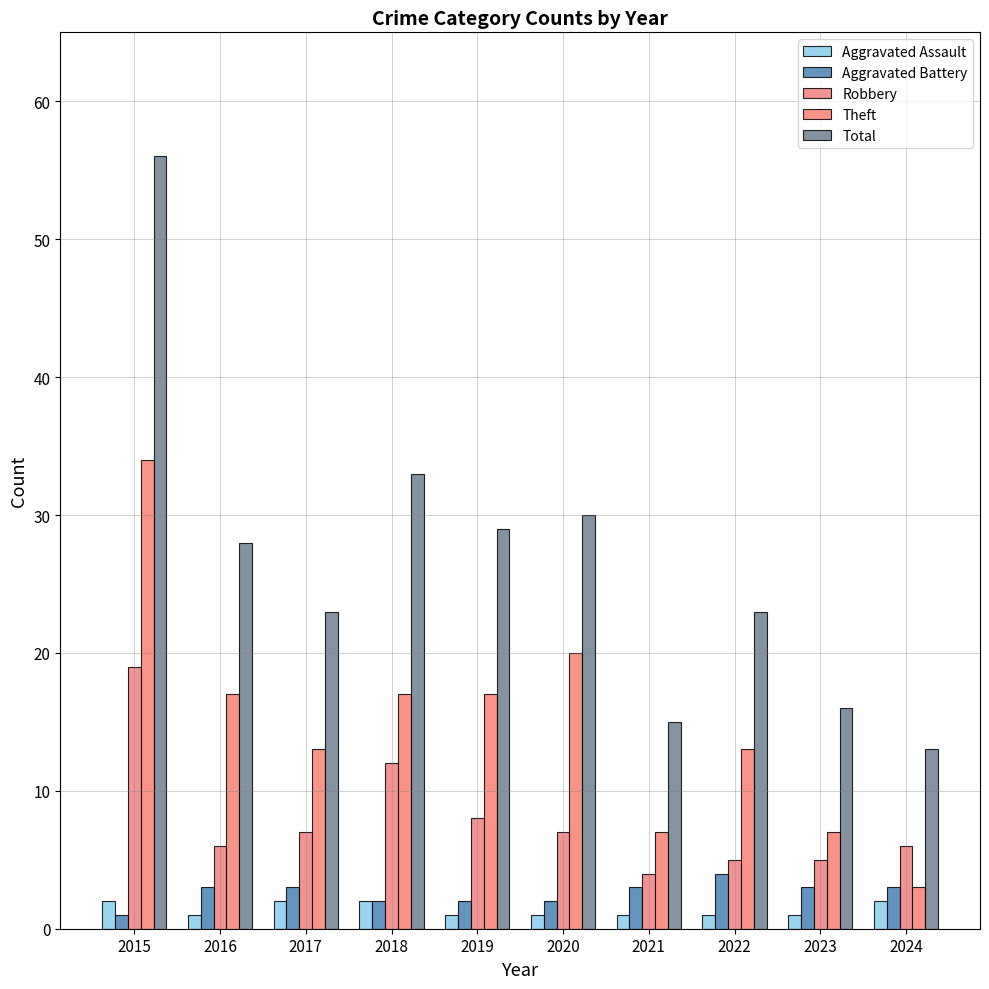

At which category is the sum across all series the highest?

2015